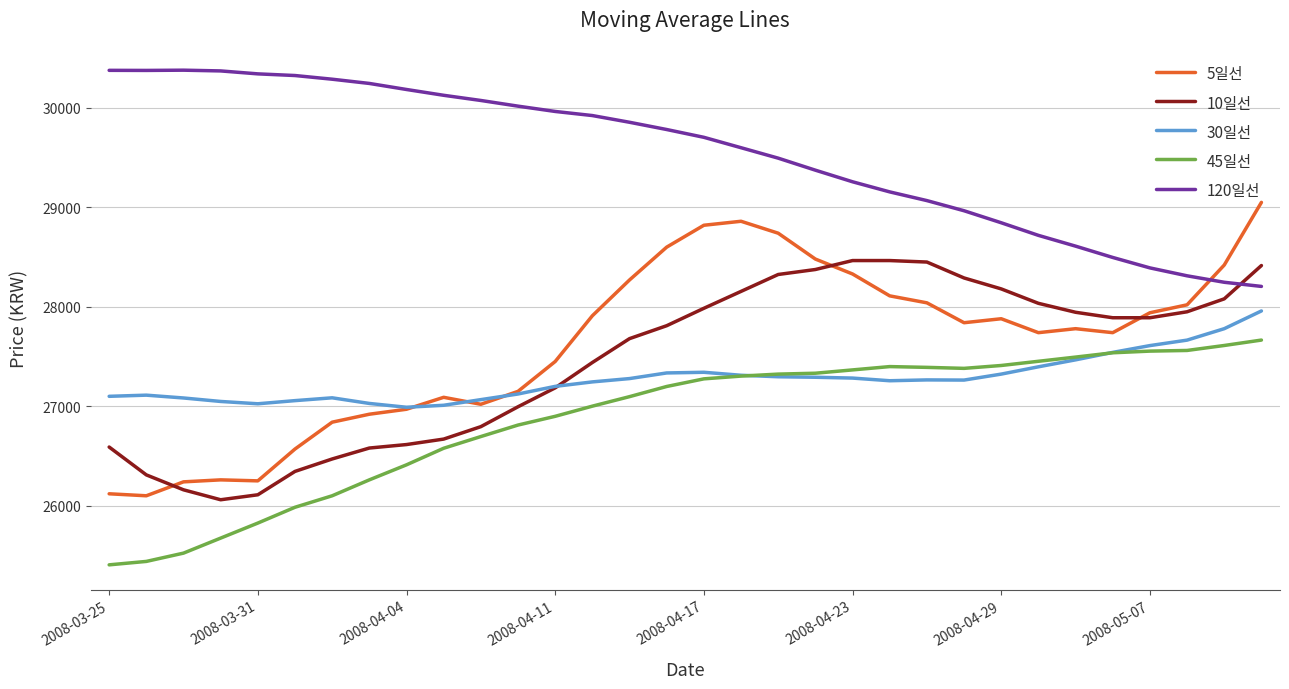

How many lines are shown in the chart?

5